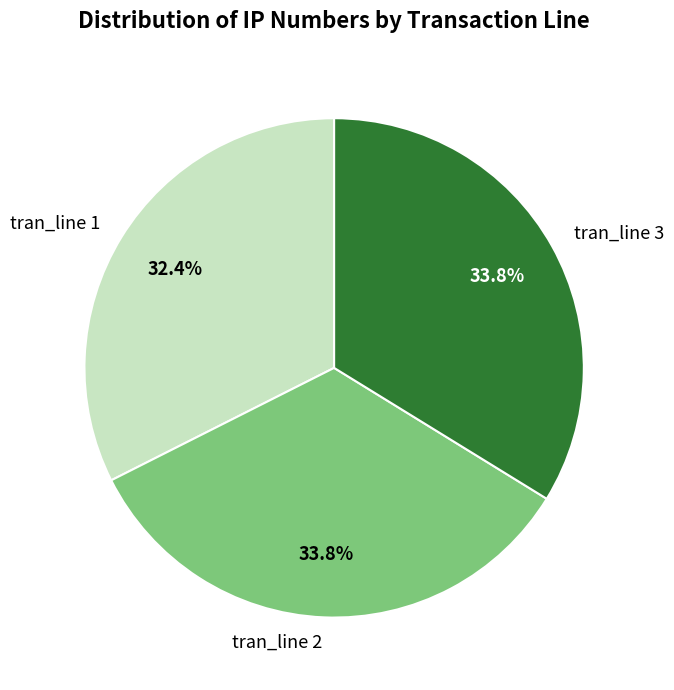

Approximately how many times larger is the value at tran_line 1 compared to tran_line 2?

1.0